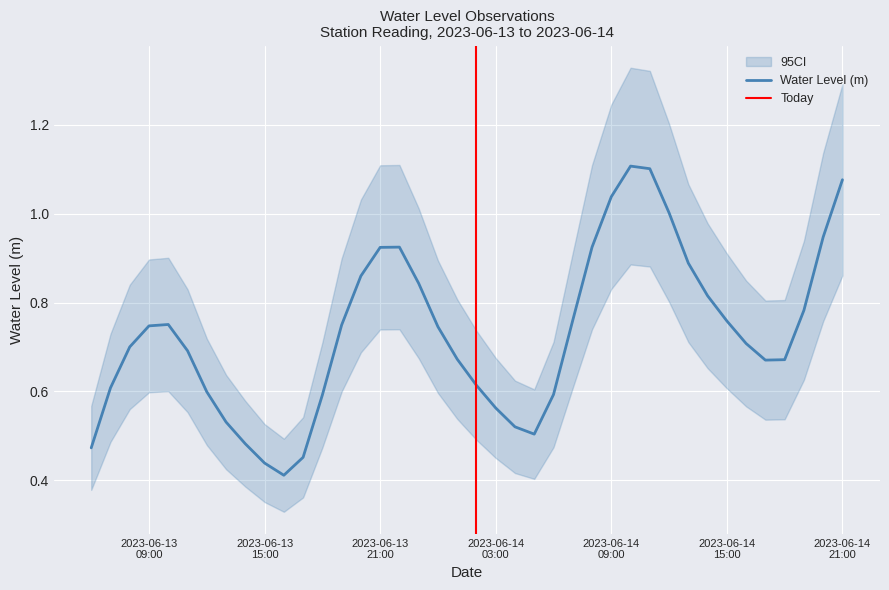

What is the minimum value shown in the chart?

0.4